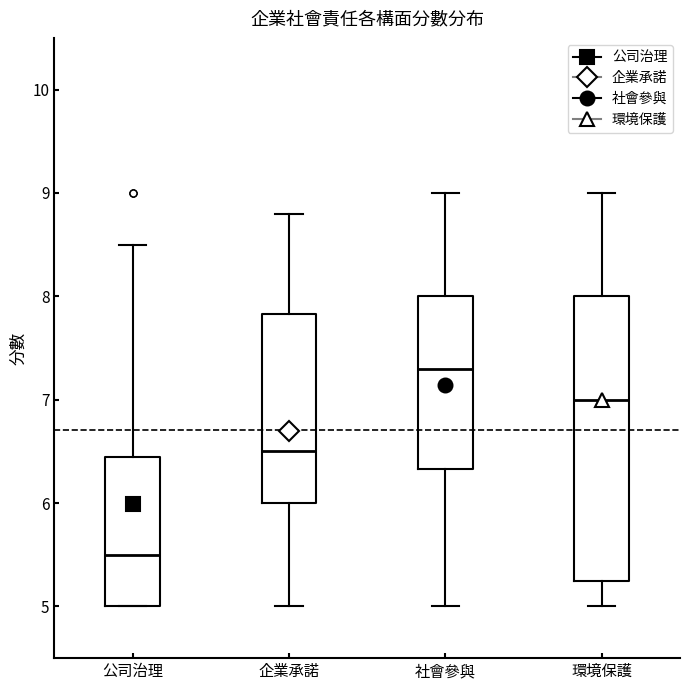

Which box is the tallest, from its lower edge to its upper edge?

環境保護